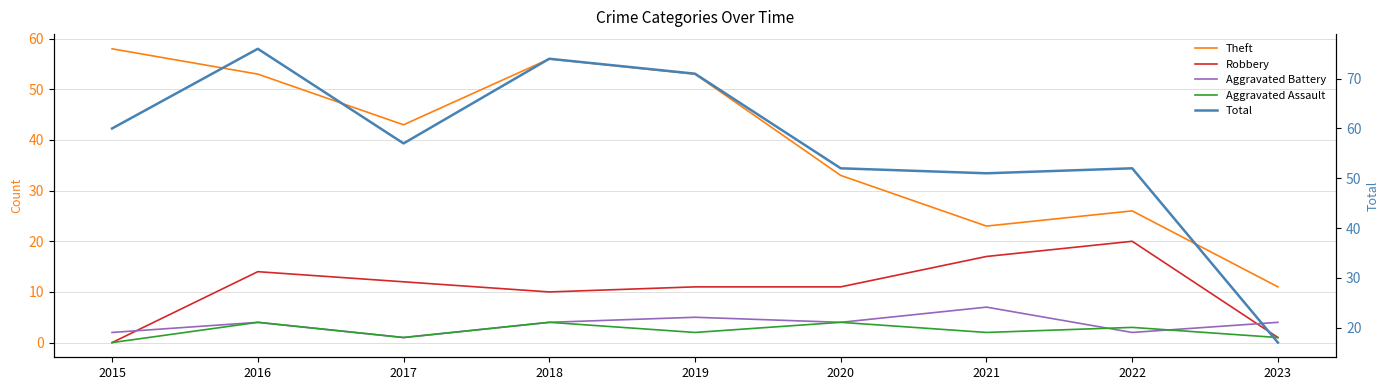

Is it true that Aggravated Battery equals 3 at 2015?

False